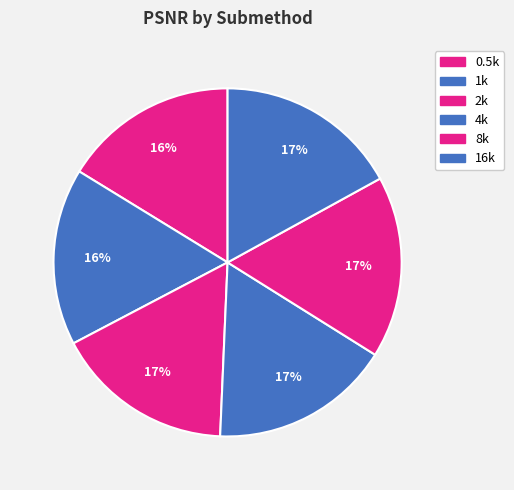

Count the number of slices in the pie.

6